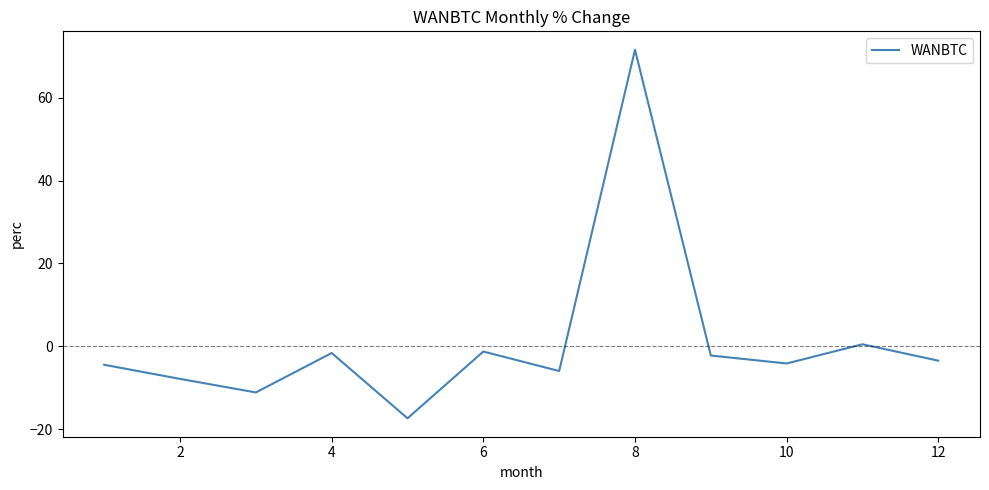

What is the difference between the maximum and minimum values?

89.0